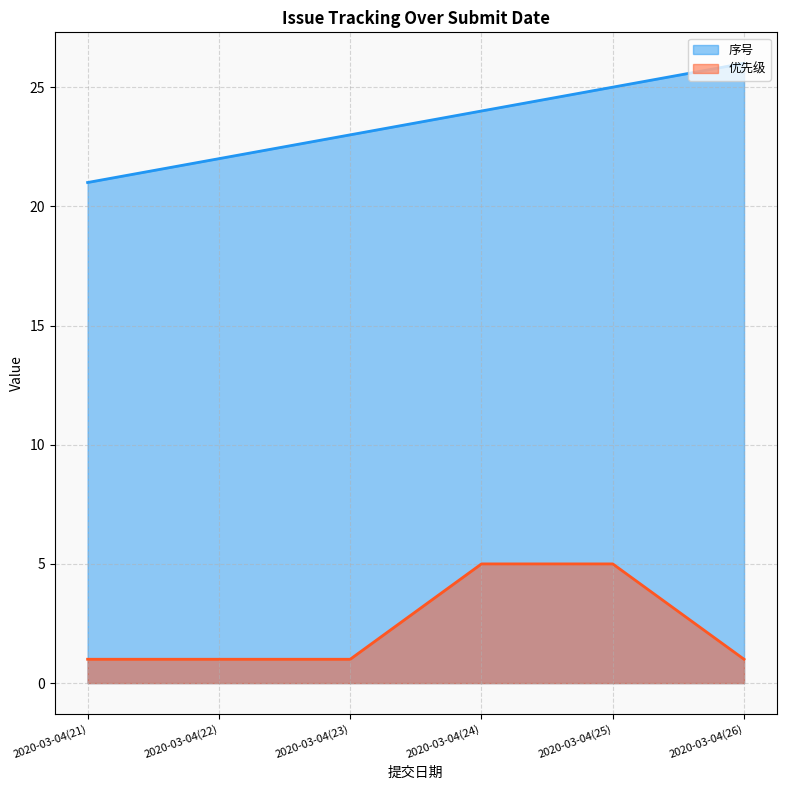

What is the maximum value for 优先级?

5